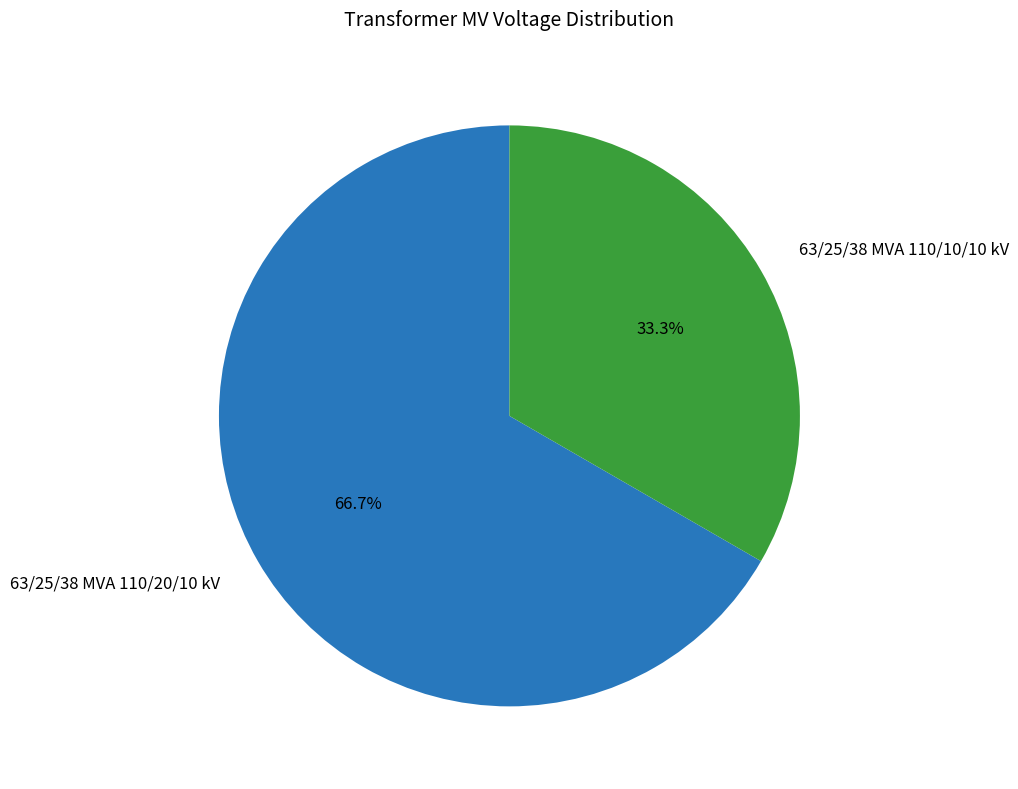

What is the largest slice in the pie chart?

63/25/38 MVA 110/20/10 kV